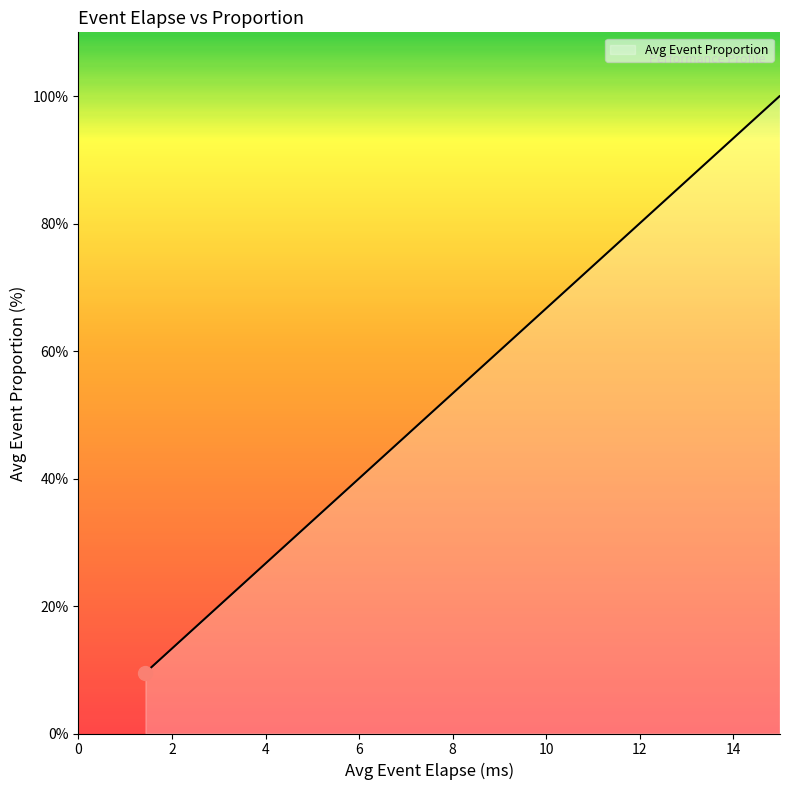

The chart shows a value of 12.7 at KG3D_SceneView::_End_Render. True or false?

False